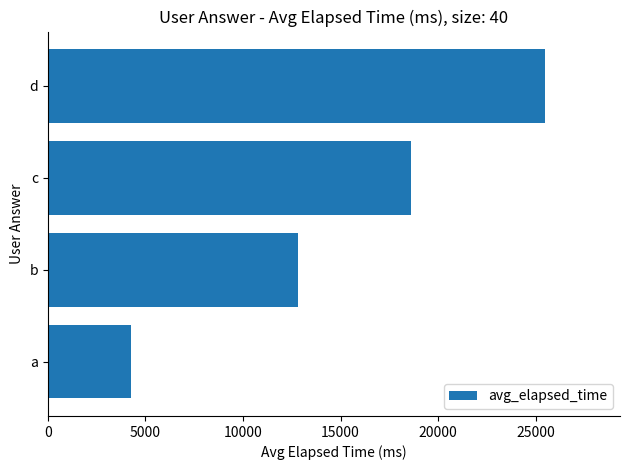

Rank the categories by value from lowest to highest.

a, b, c, d